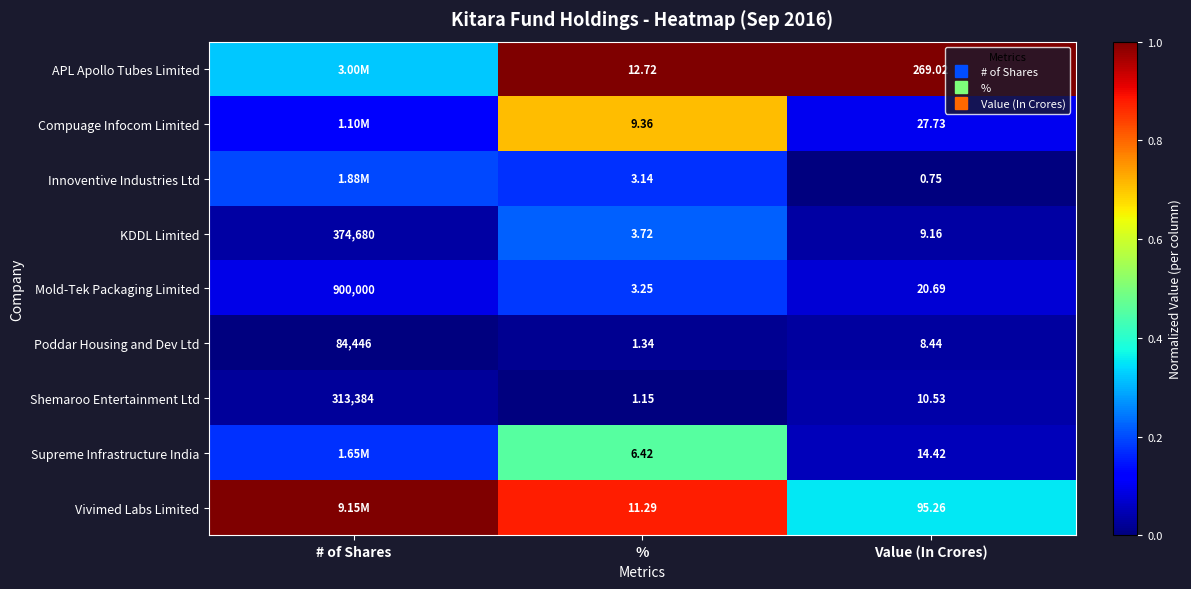

Which category has the lowest value in the Supreme Infrastructure India series?

Value (In Crores)